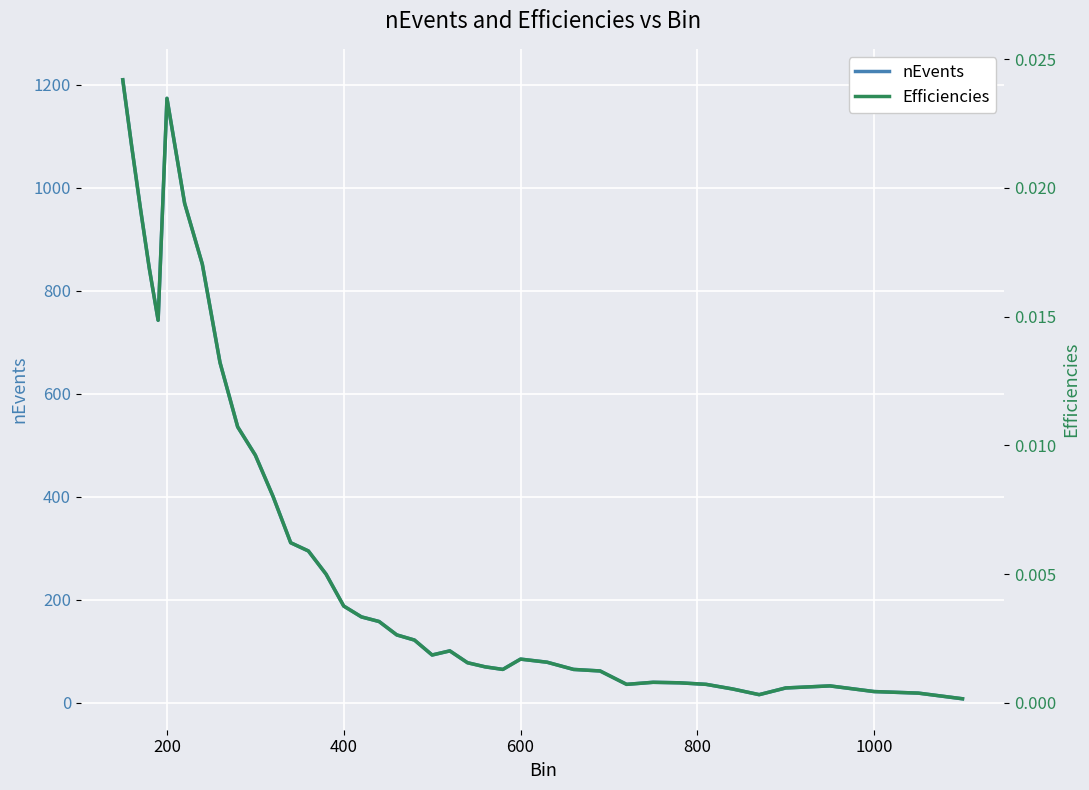

True or false: Efficiencies and nEvents cross at least once.

False